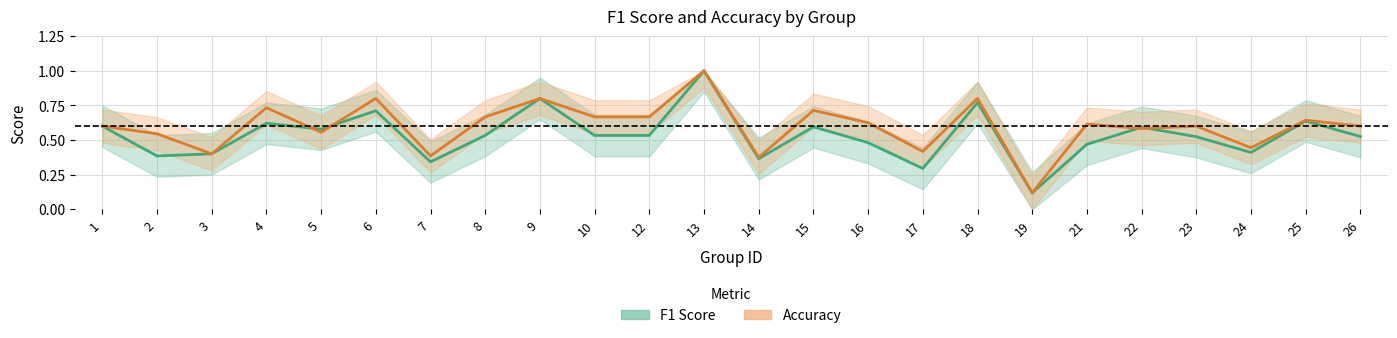

Which label corresponds to the largest value in the chart?

13